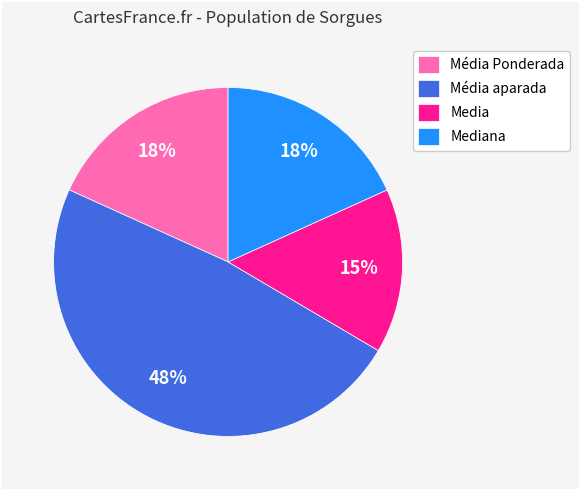

Combined, do Media and Média aparada account for over 50%?

Yes